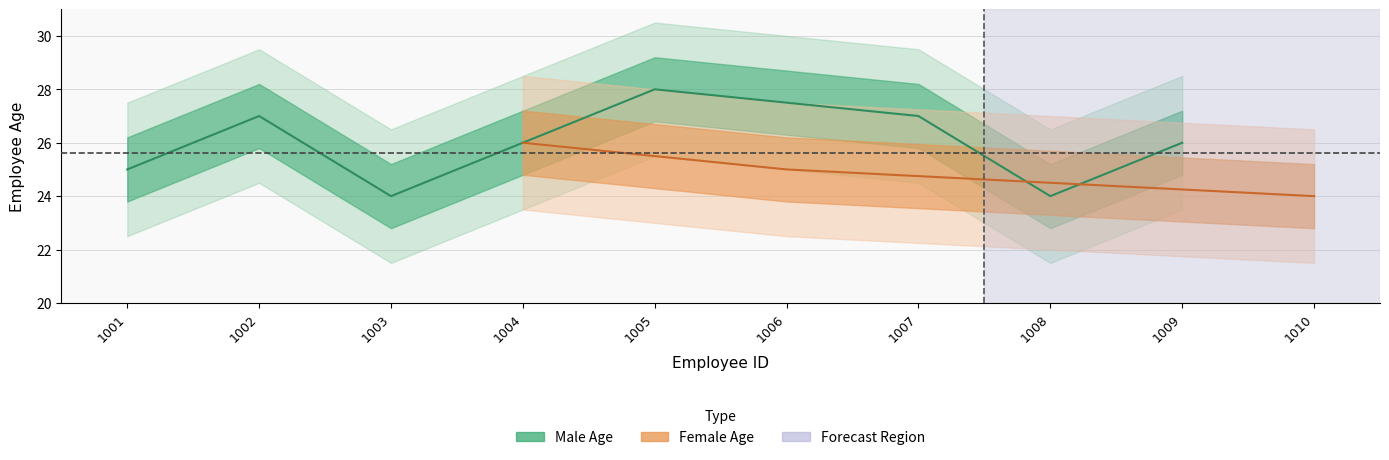

The value at 1008 is 24. True or false?

True